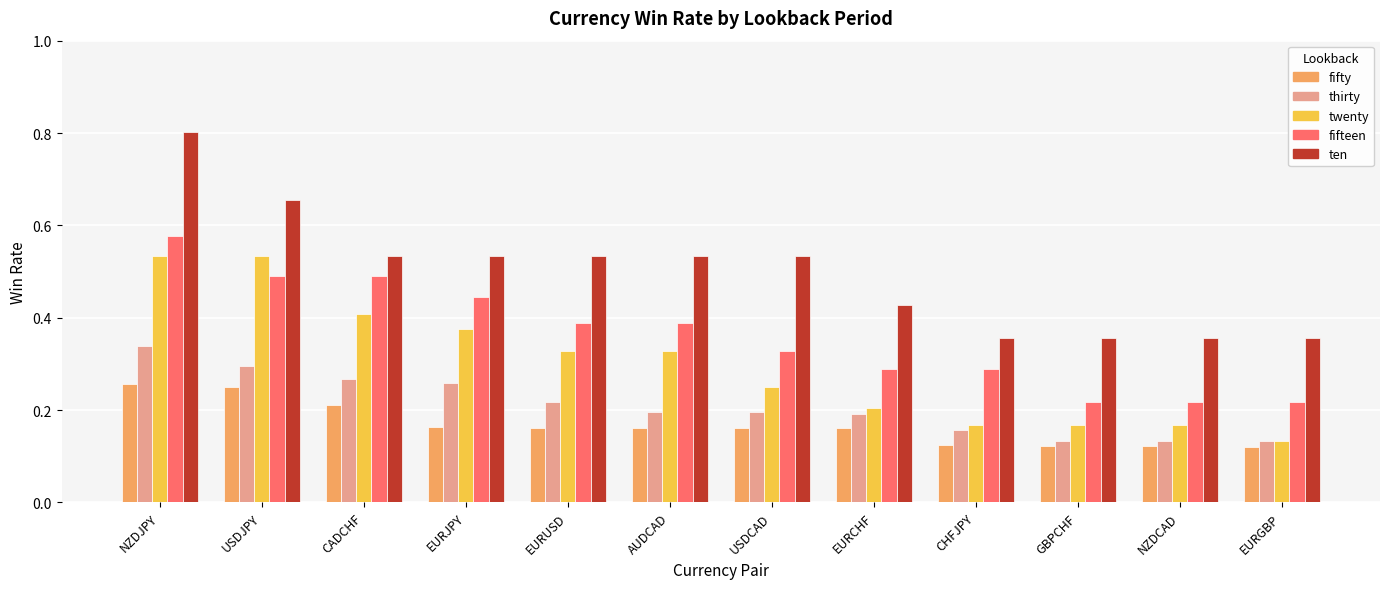

List the series in order of their peak value, highest first.

ten, fifteen, twenty, thirty, fifty